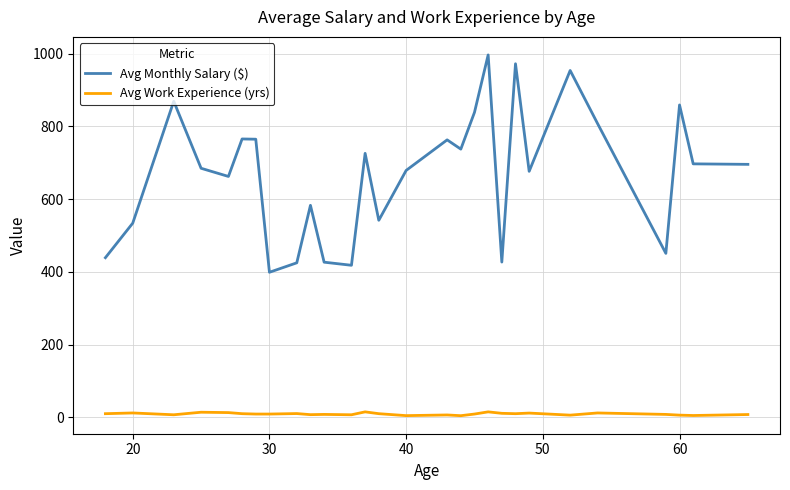

True or false: Avg Monthly Salary ($) and Avg Work Experience (yrs) intersect in this chart.

False